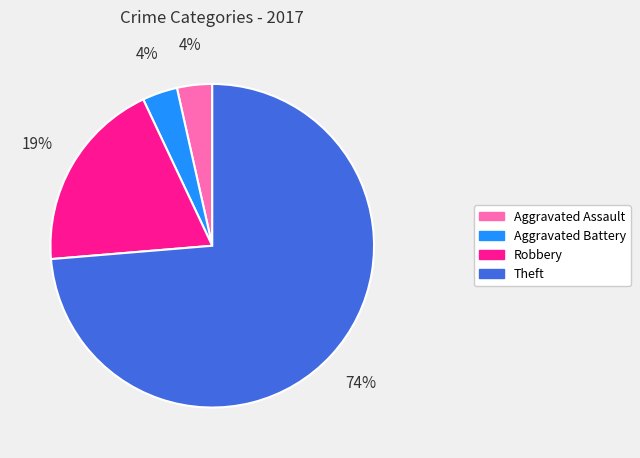

To the nearest percent, what percentage of the pie is Aggravated Assault?

4%